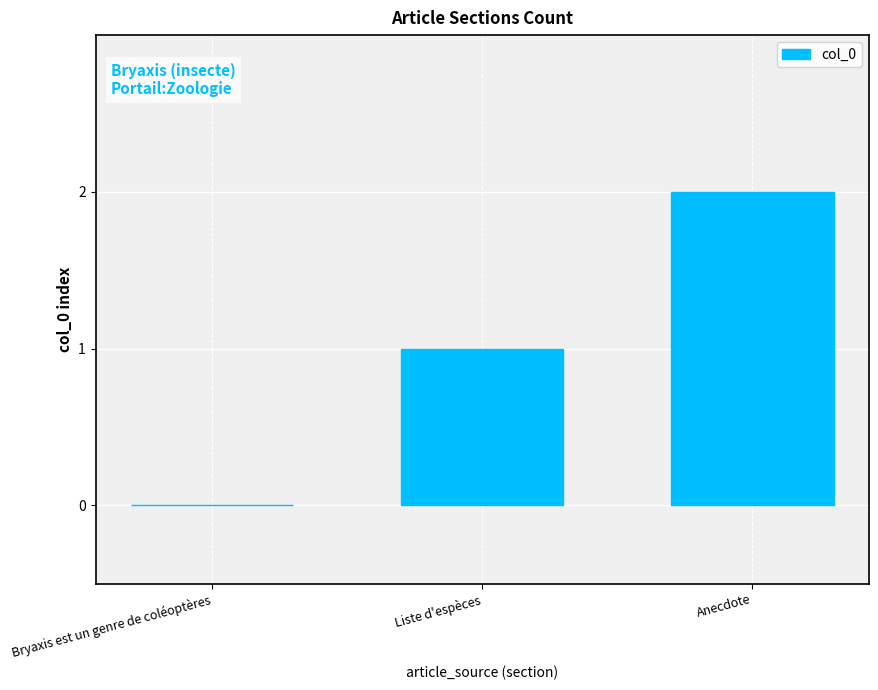

Are the bars grouped side by side (vs. stacked)?

No